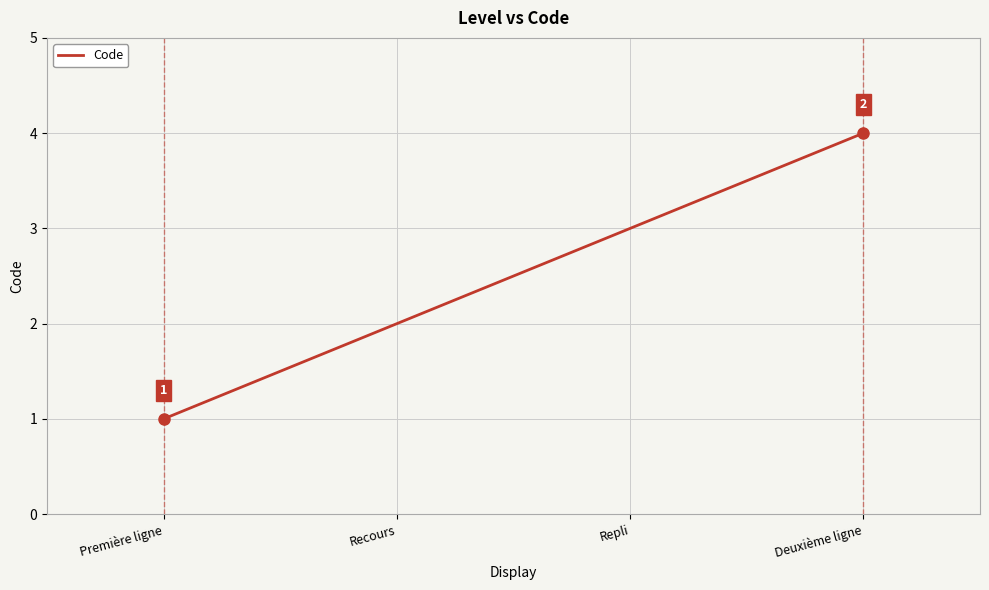

True or false: the data shows 2 at Recours.

True